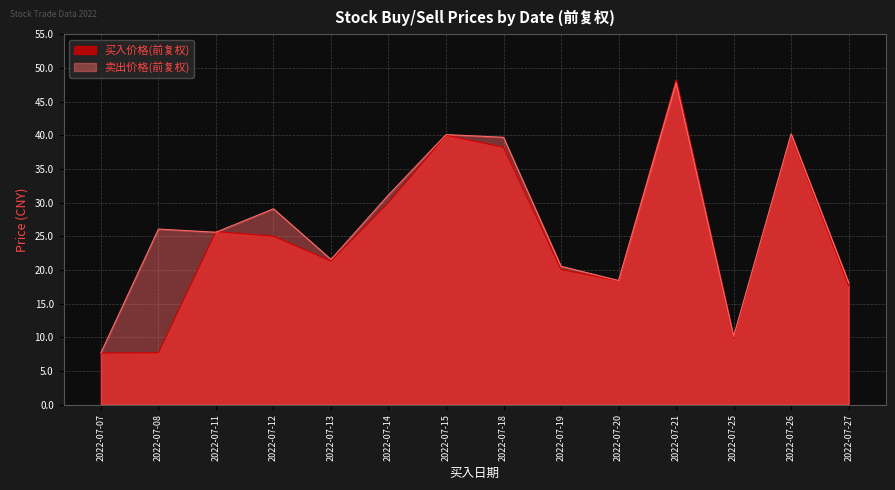

How many categories are shown in the chart?

14